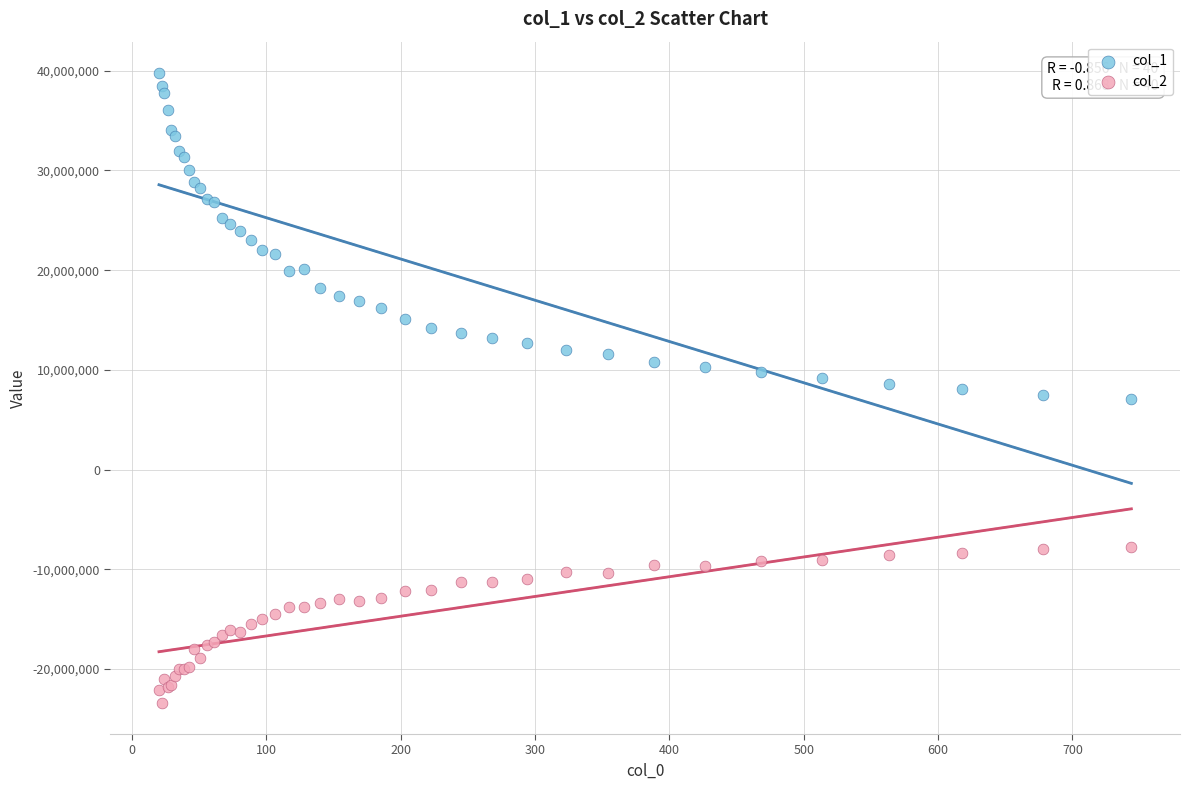

Which series reaches the maximum Y coordinate?

col_1